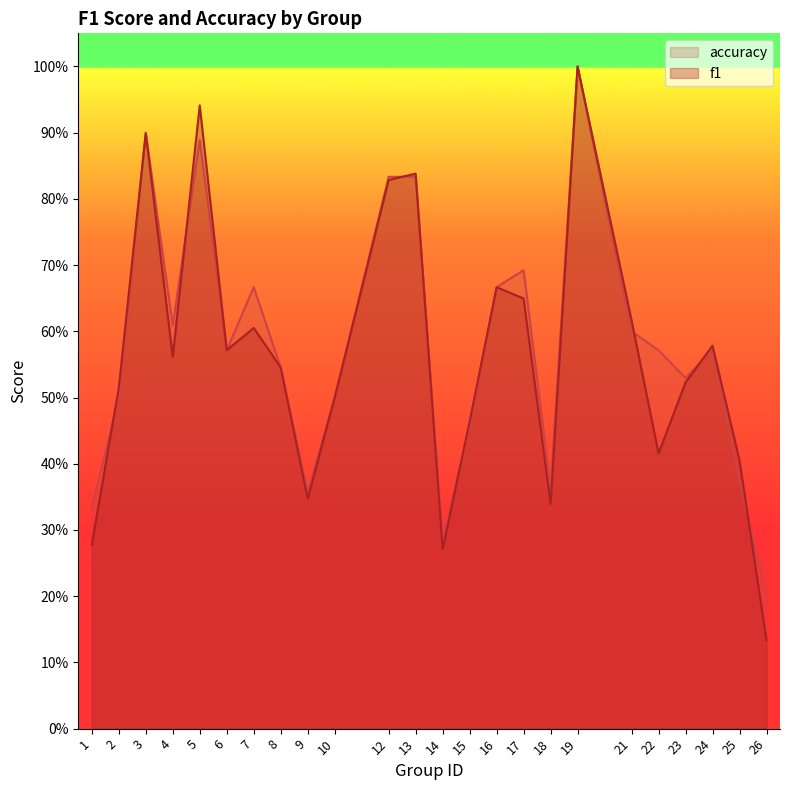

What is the value of the f1 point at the 18th from the left?

1.0